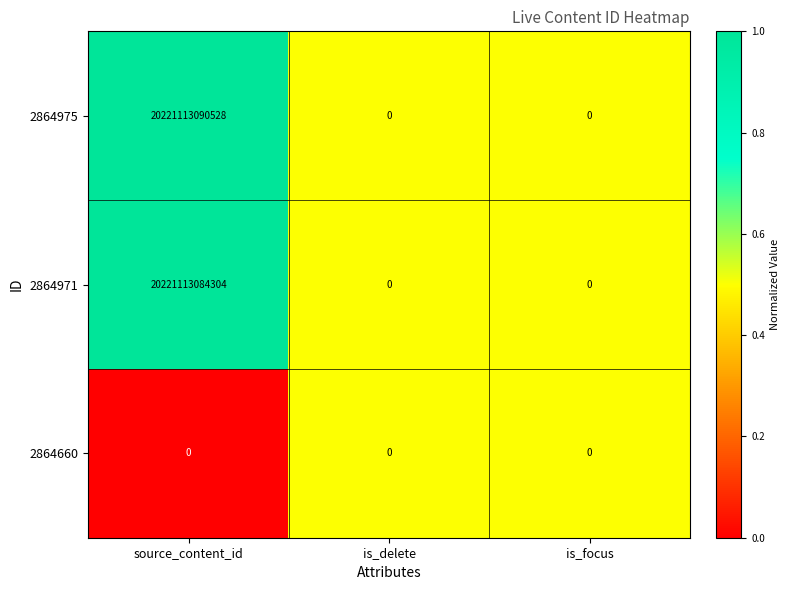

The value of 2864971 at is_focus is 0. True or false?

True